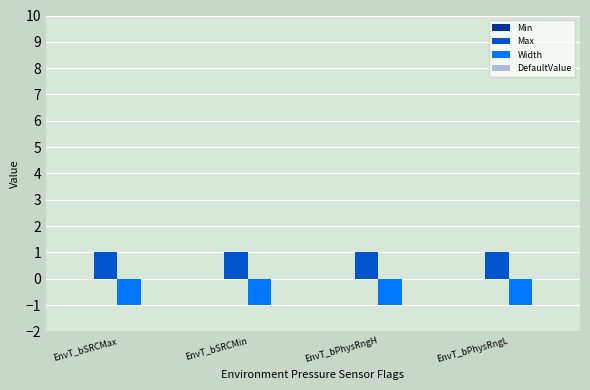

What is the sum of all Max values?

4